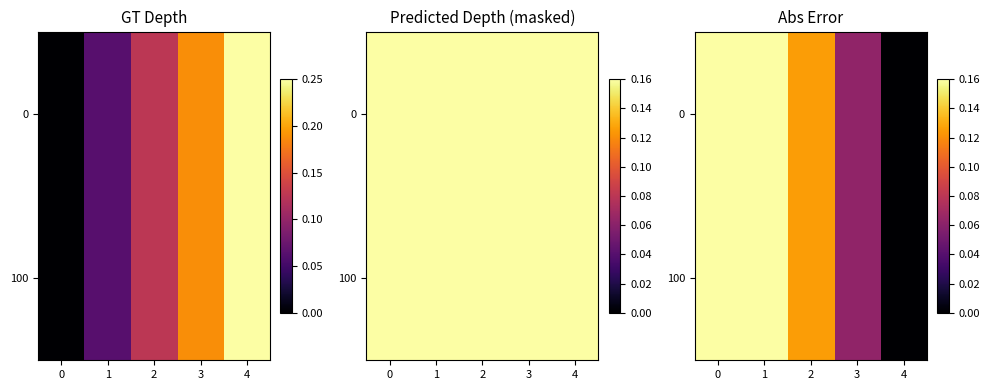

The 0 series shows 0.2 at 1. True or false?

True